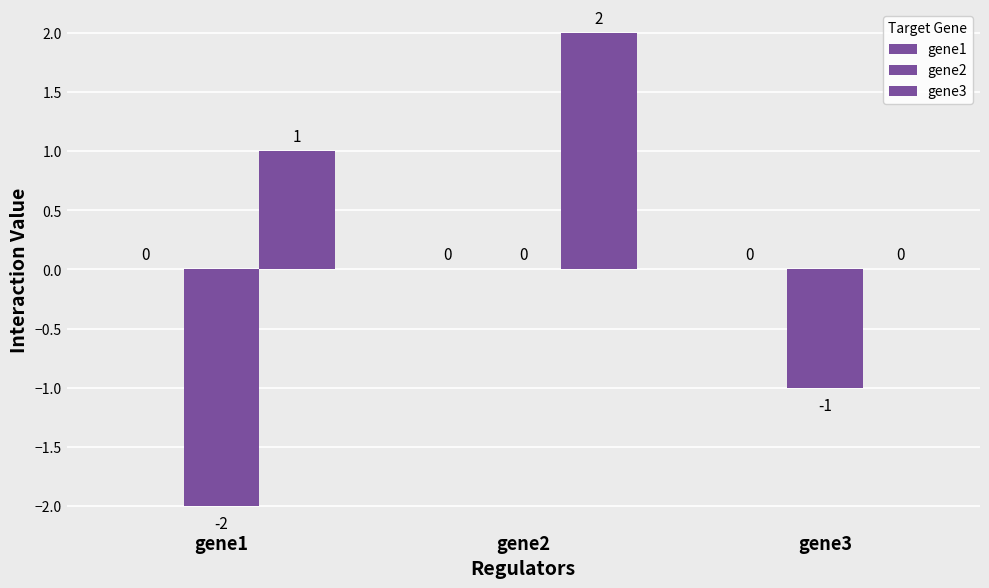

Which series has the widest spread of values?

gene2